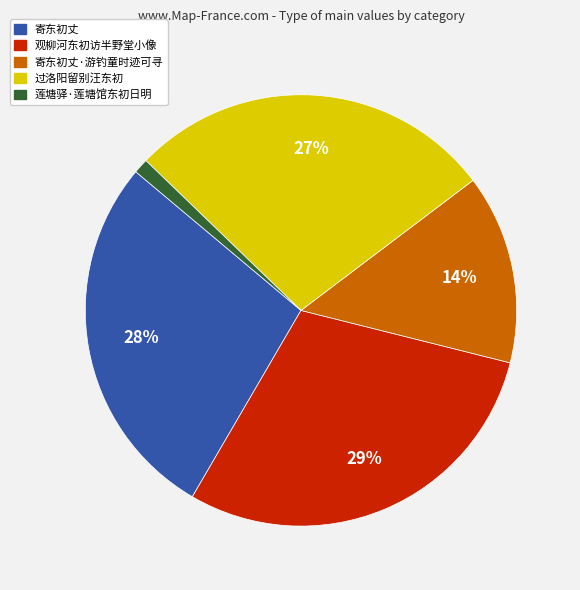

True or false: 过洛阳留别汪东初 accounts for 27% of the total.

True